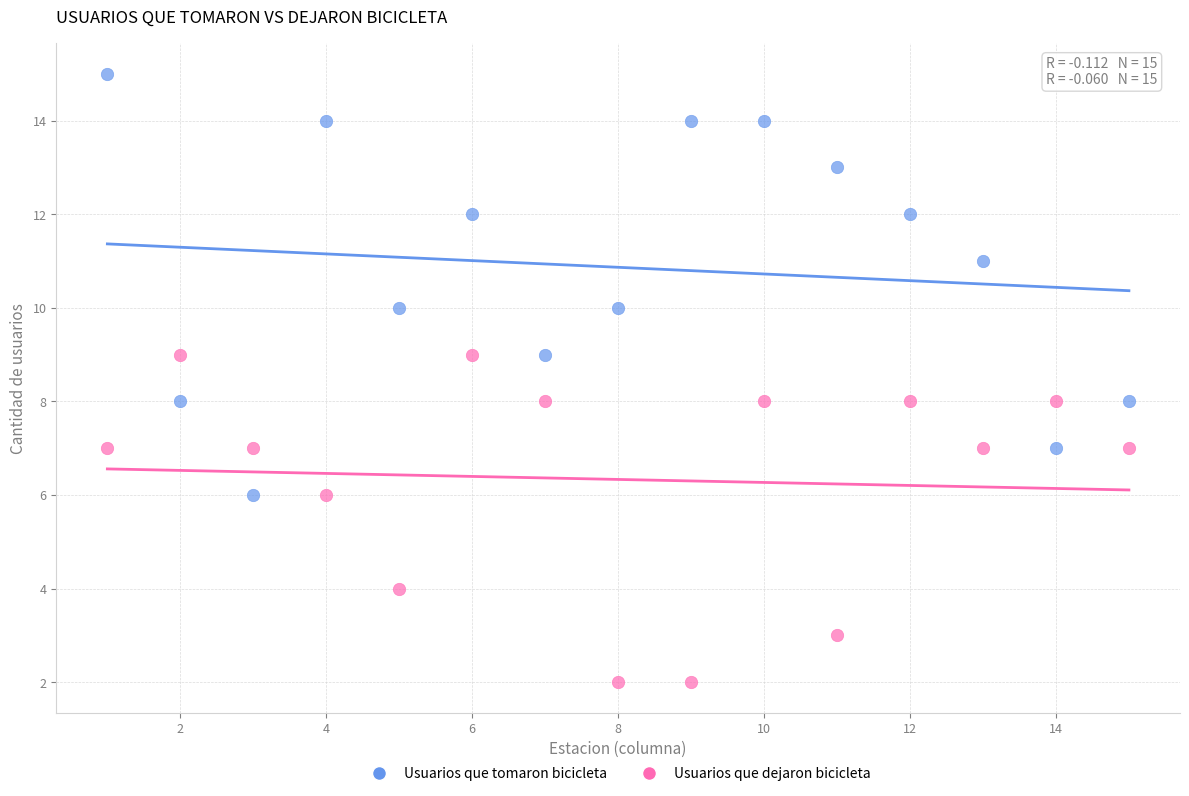

Which series reaches the minimum Y coordinate?

Usuarios que dejaron bicicleta